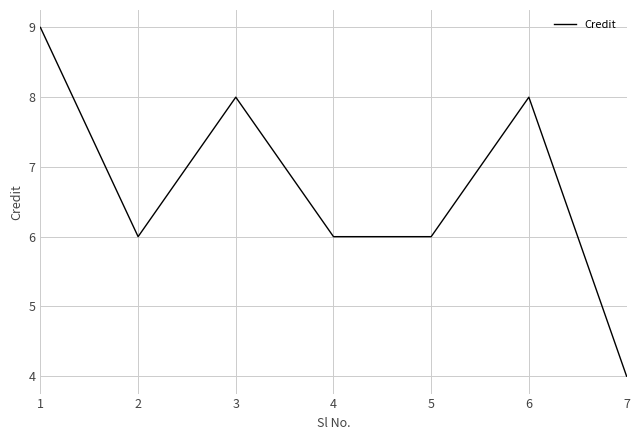

The value at 3 is 8. True or false?

True